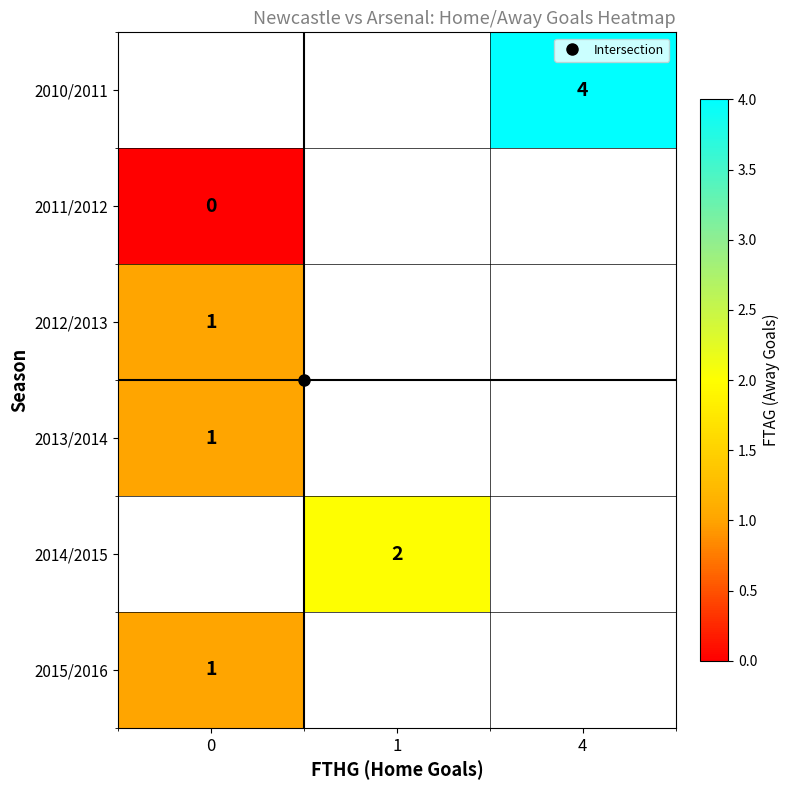

Is the value of 2014/2015 at 4 greater than the value of 2013/2014 at 0?

No